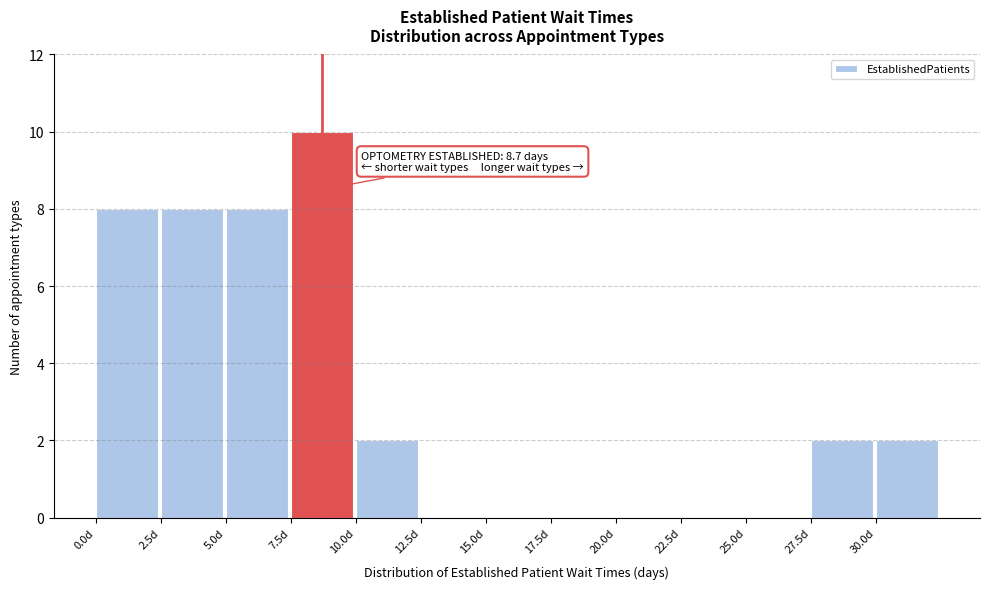

Which range on the x-axis has the tallest bar?

7.5 to 10.0